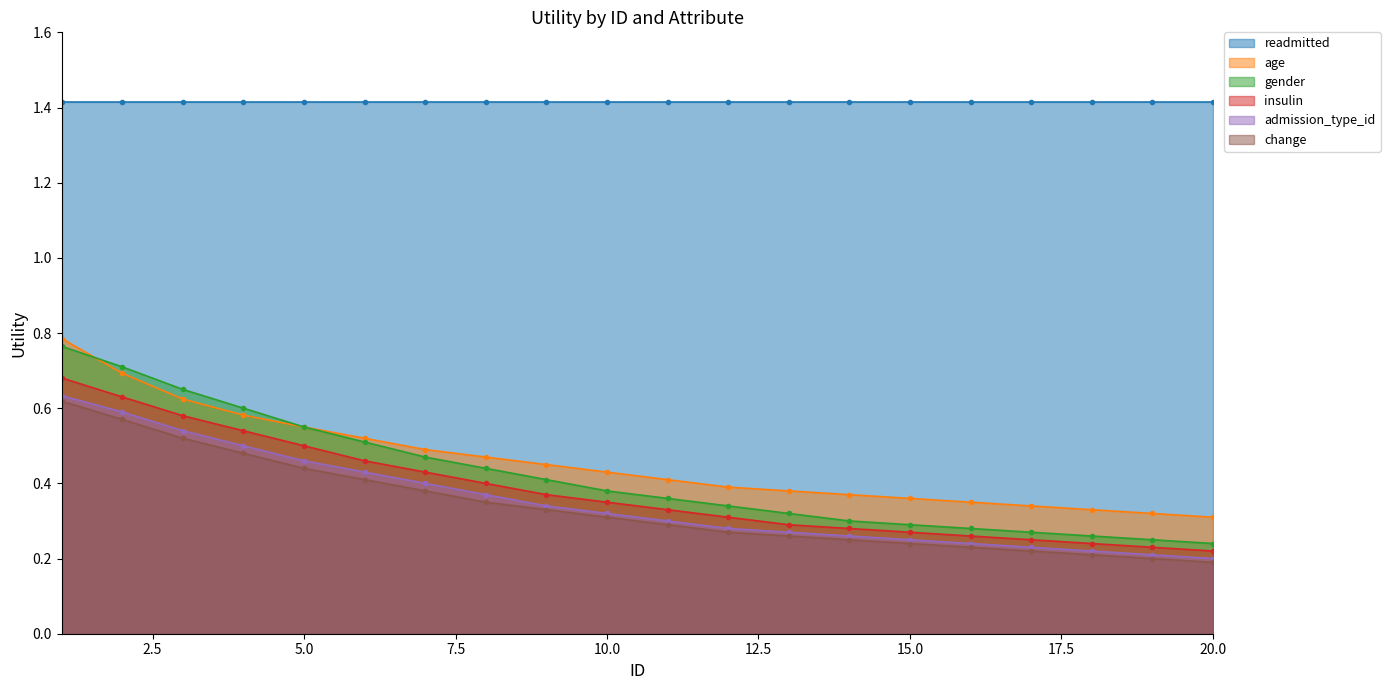

Which category has the lowest value across all series?

20